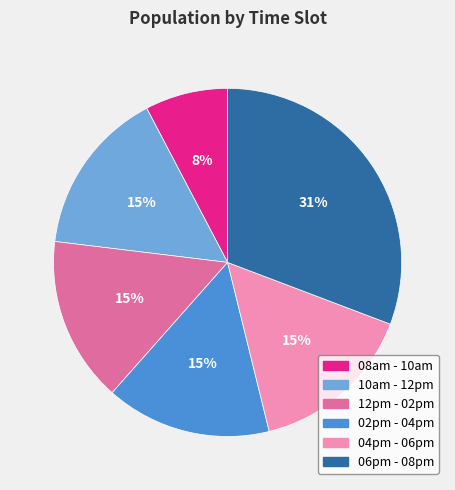

Between 06pm - 08pm and 10am - 12pm, which is larger?

06pm - 08pm